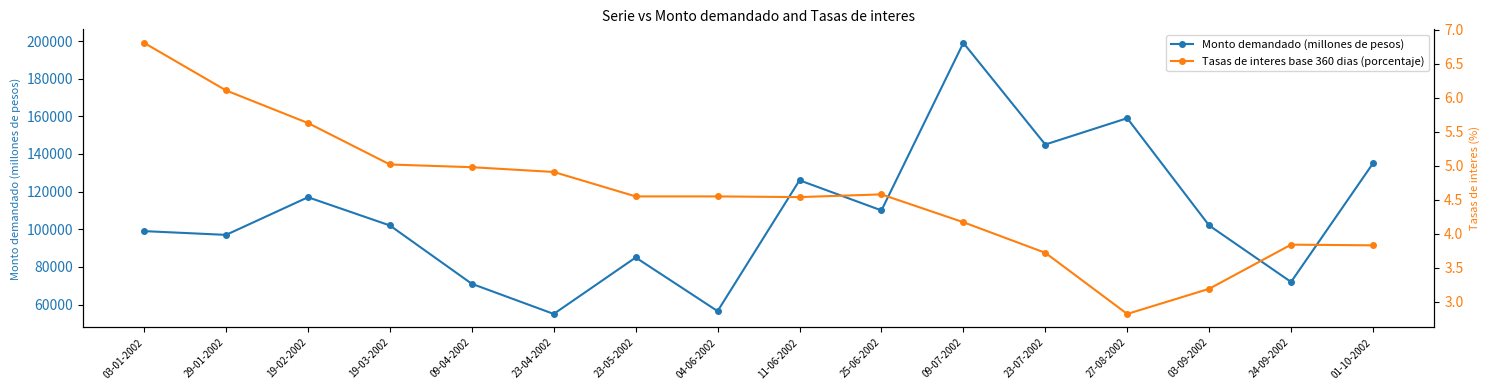

What is the label of the 16th point from the left?

01-10-2002